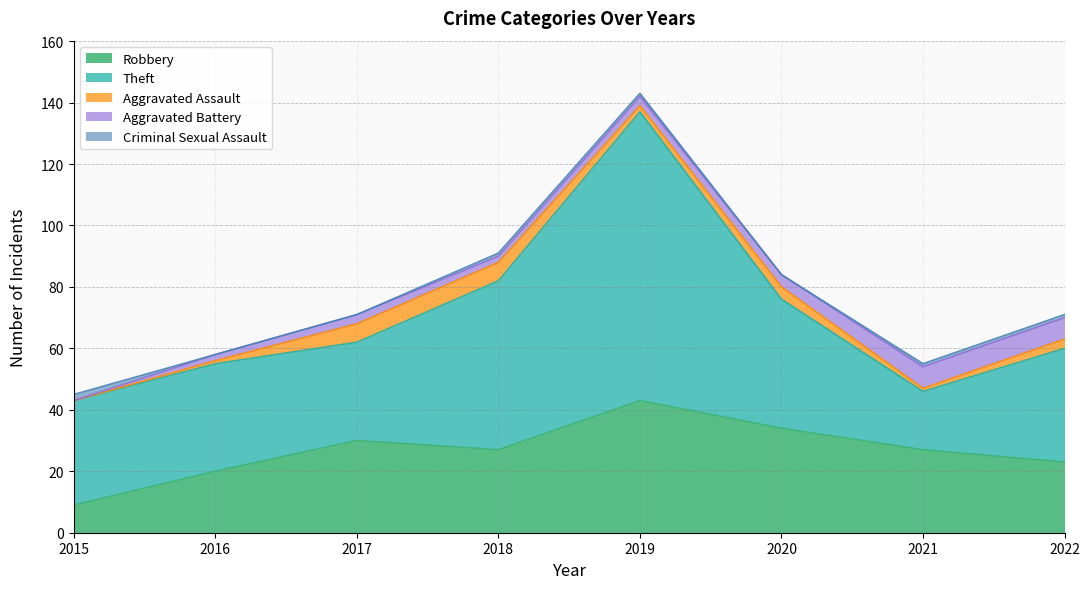

What is the spread (max minus min) of values at 2015?

34